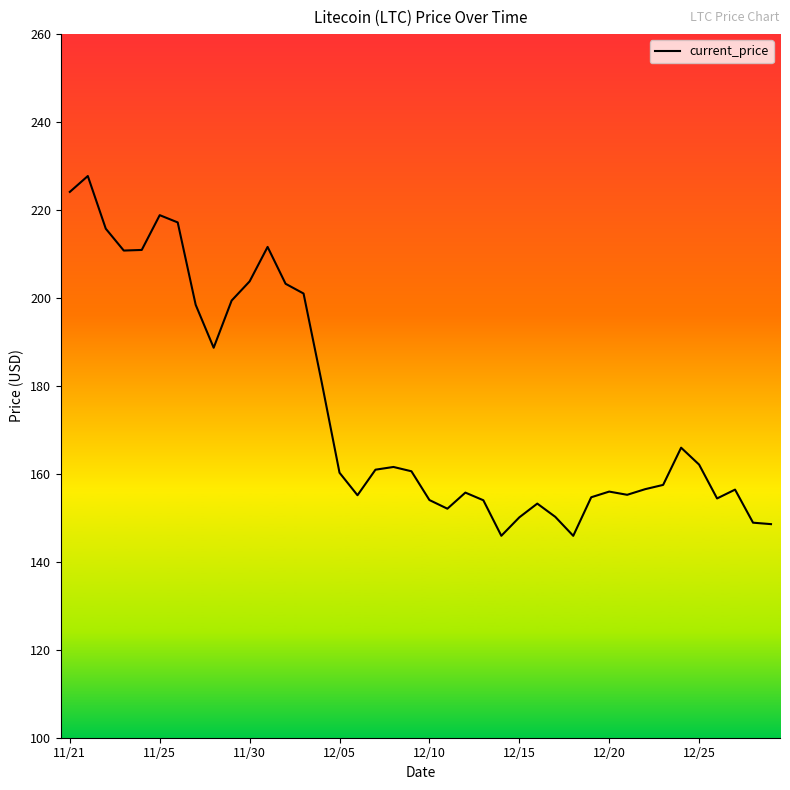

What is the greatest value displayed?

227.7